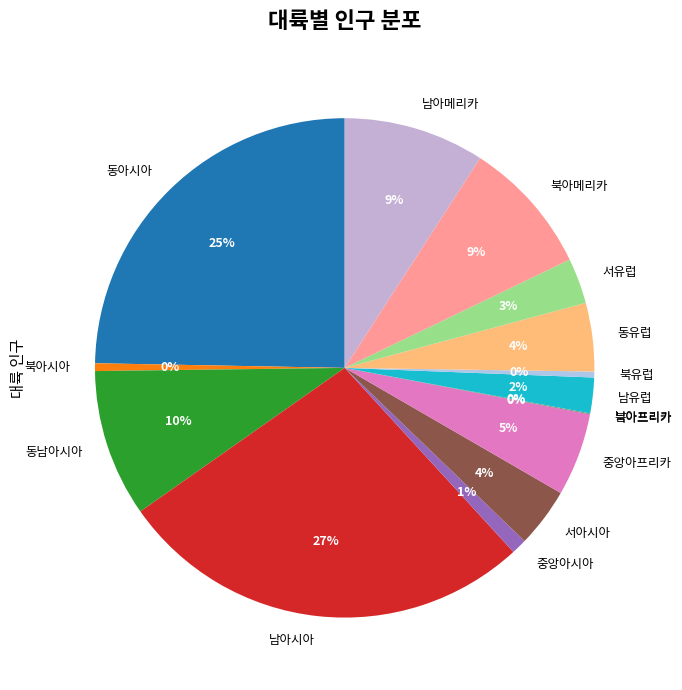

To the nearest percent, what is the combined percentage of 남아메리카 and 서아시아?

13%